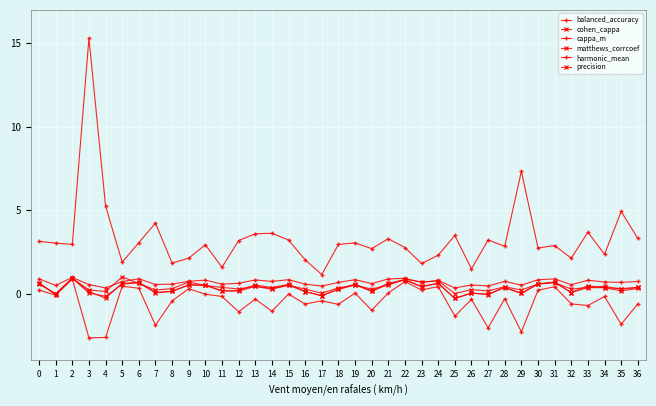

What is the value of the balanced_accuracy point at the 24th from the left?

0.7